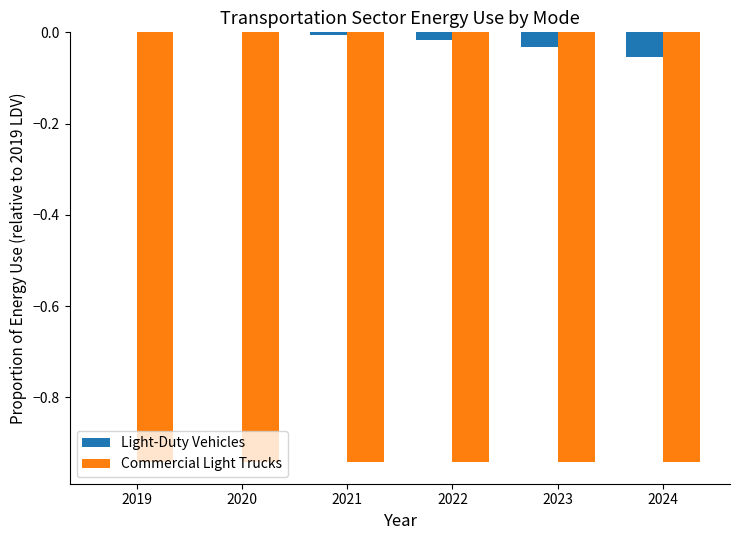

What are all the series names shown in the legend?

Light-Duty Vehicles, Commercial Light Trucks